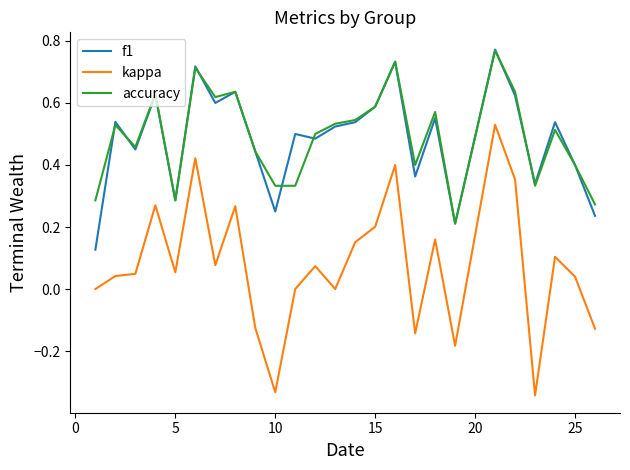

True or false: f1 and kappa cross at least once.

False